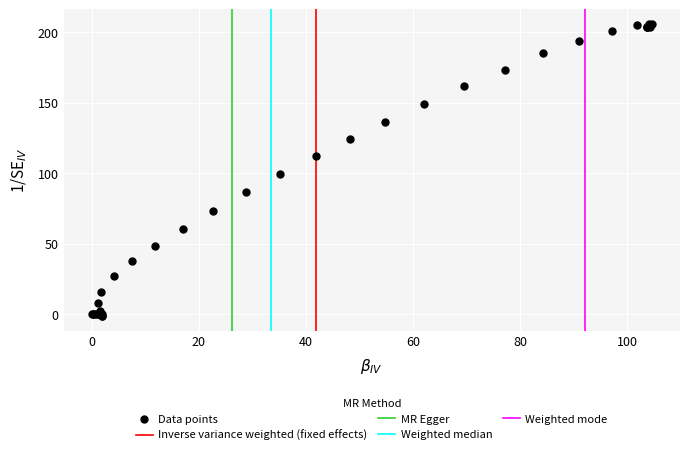

What Y value in the scatter plot is closest to 102?

99.6